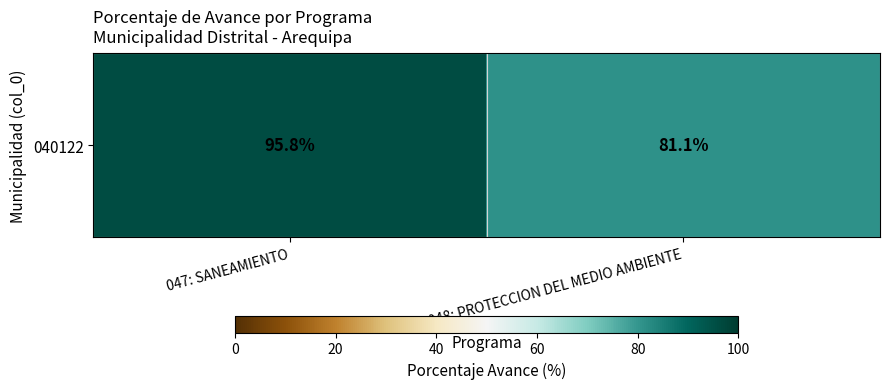

How many series are shown in this chart?

1